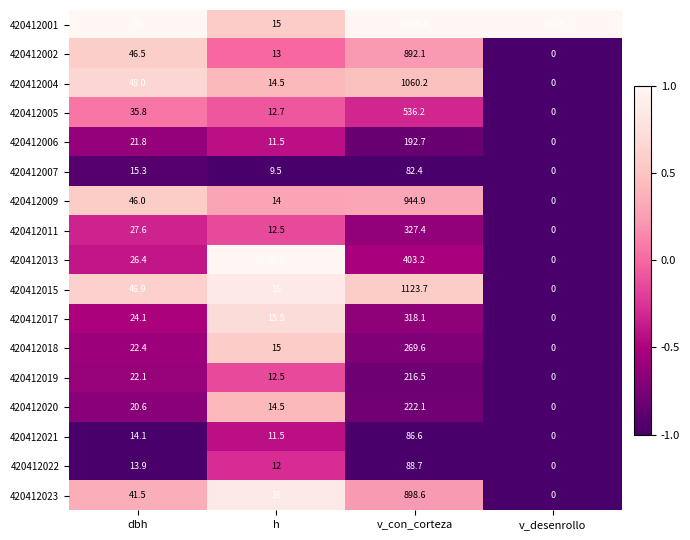

Which series has the largest total across all categories?

420412001